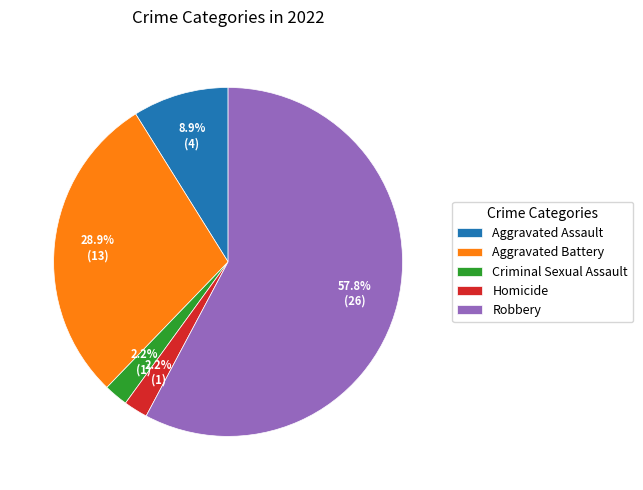

Is the sum of Aggravated Assault and Criminal Sexual Assault greater than half?

No